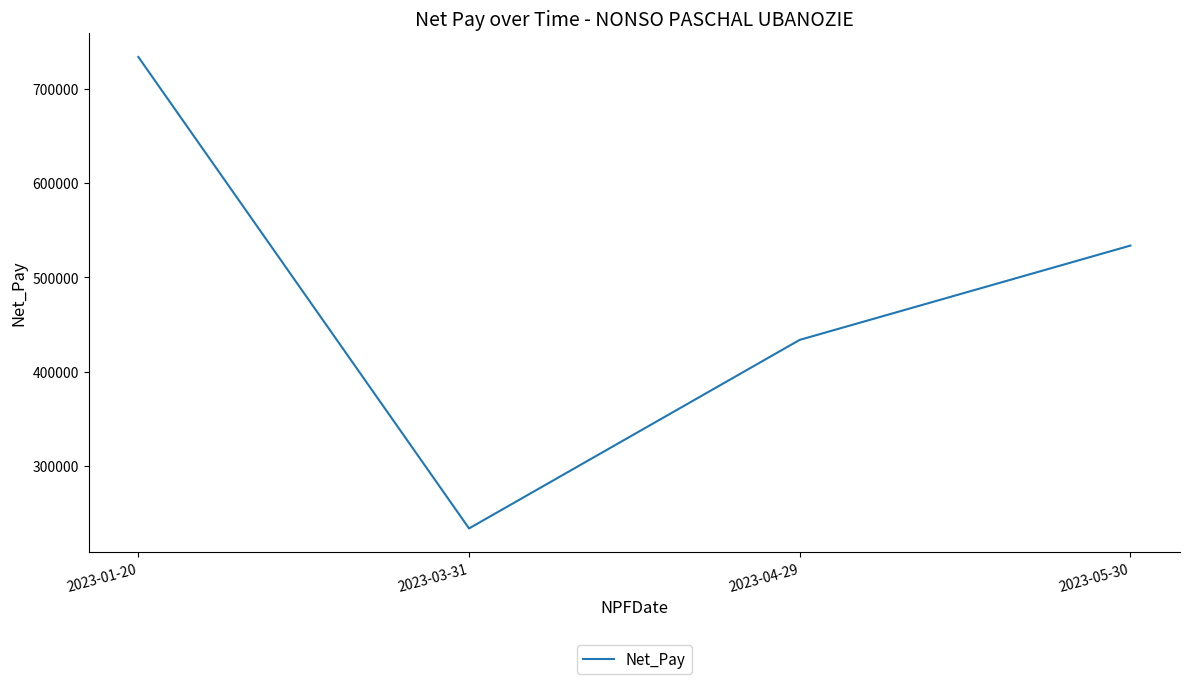

The chart shows a value of 268699.8 at 2023-01-20. True or false?

False